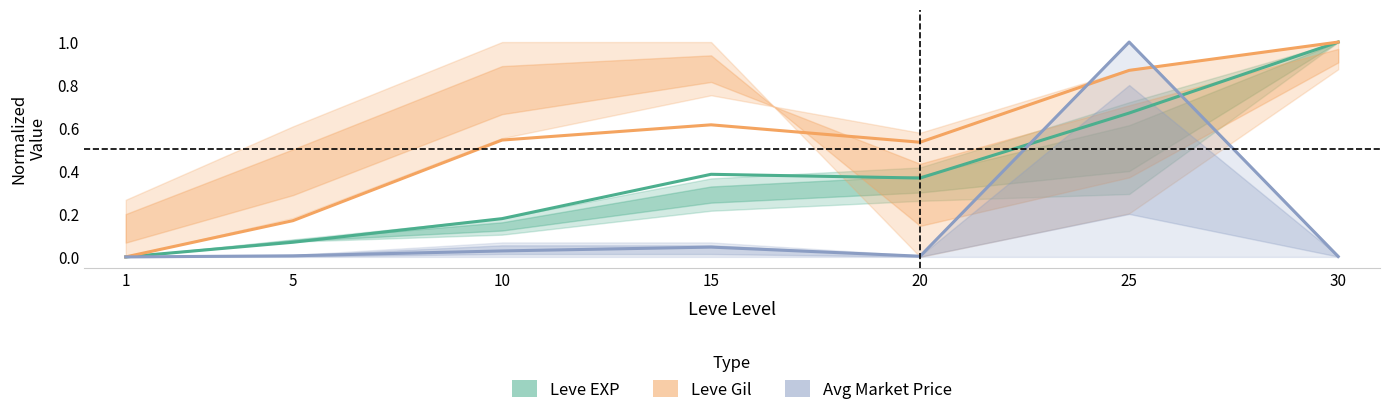

The Leve EXP series shows 1.2 at 25. True or false?

False